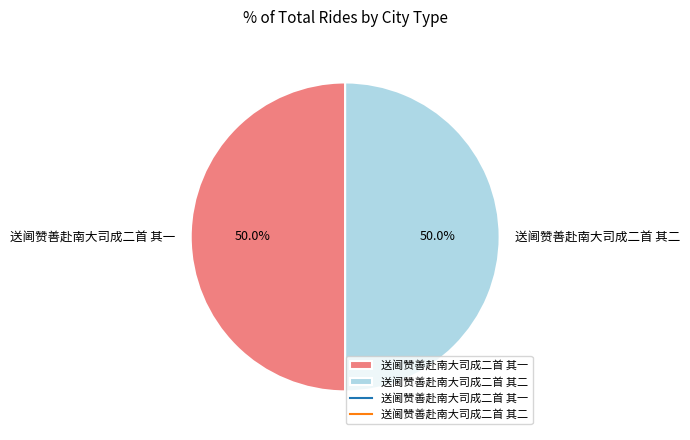

What is the ratio of the value at 送阃赞善赴南大司成二首 其一 to the value at 送阃赞善赴南大司成二首 其二?

1.0